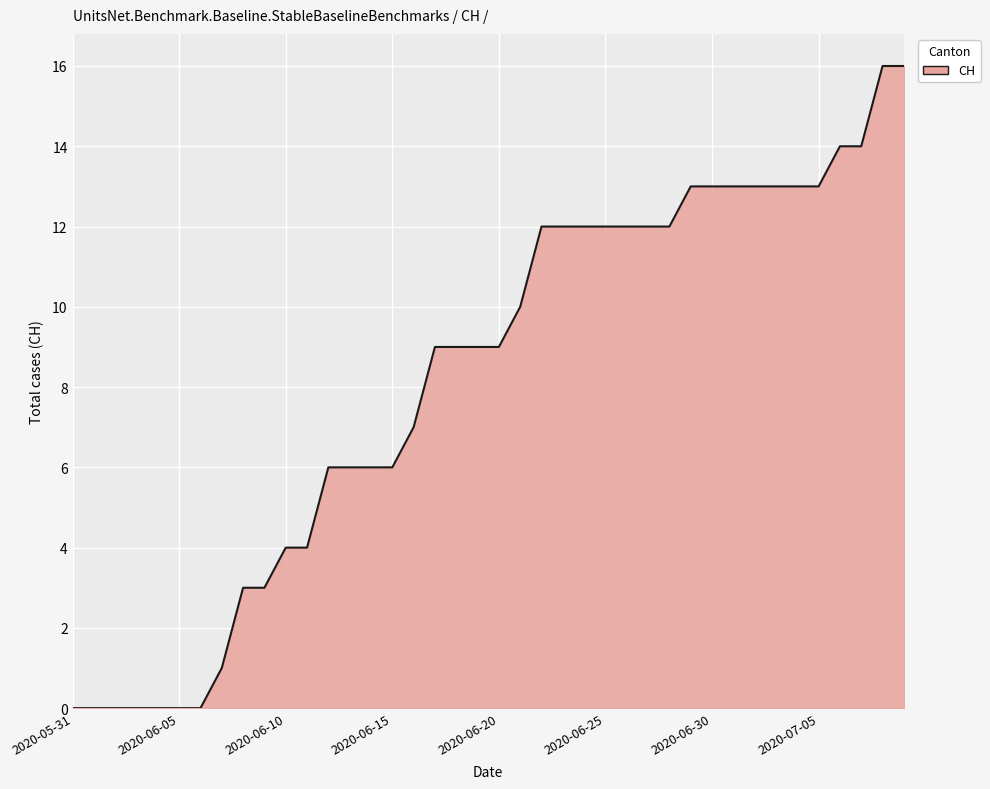

What is the difference between the maximum and minimum values?

16